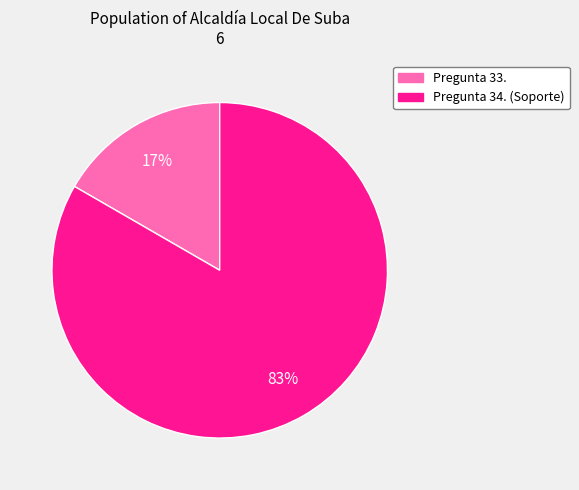

Is there any slice that represents more than half of the pie?

Yes